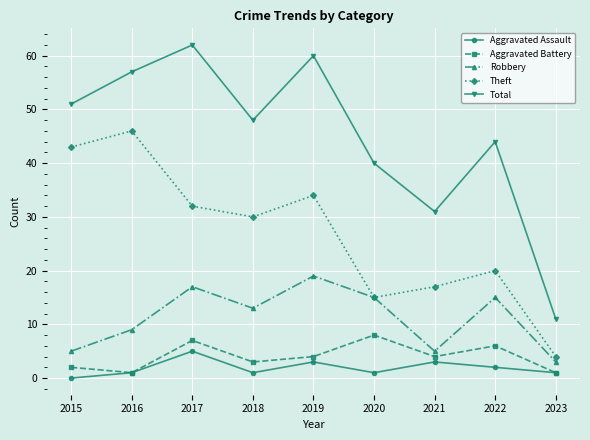

True or false: Aggravated Battery and Theft intersect in this chart.

False